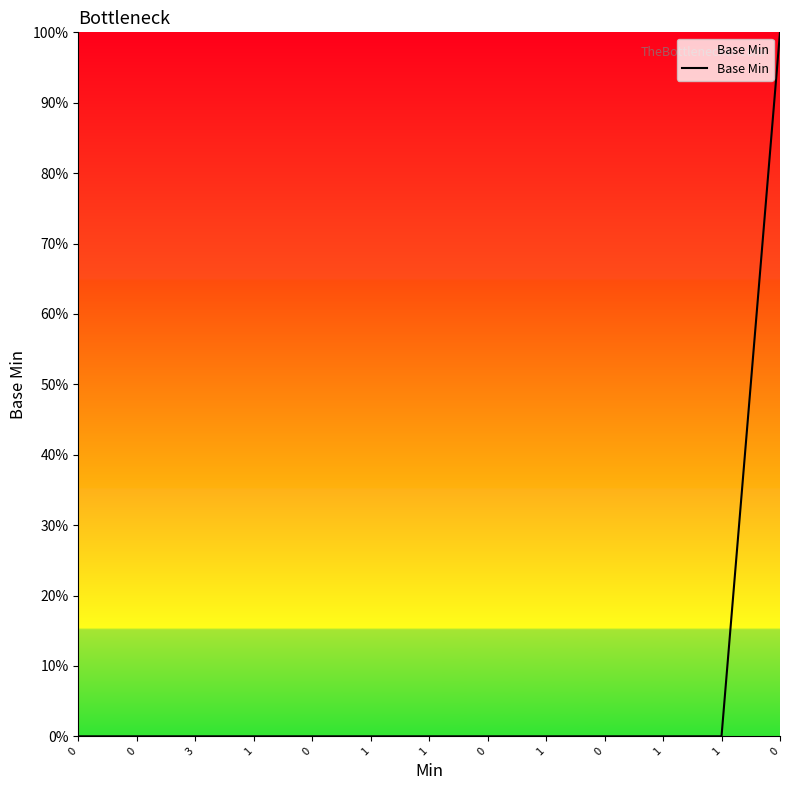

Is this an area chart (filled region under the line)?

Yes